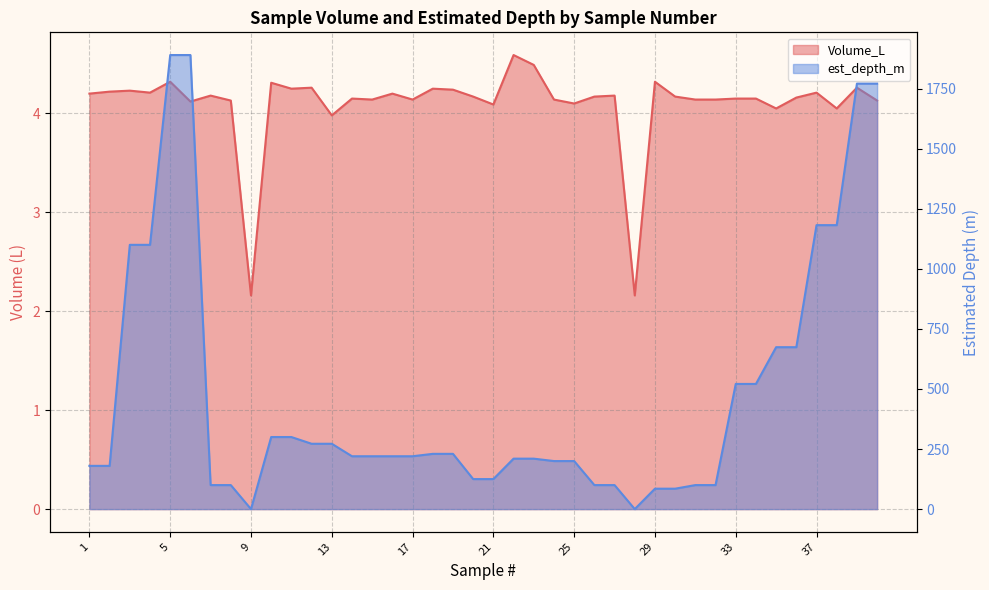

What is the value of the Volume_L point at the 12th from the left?

4.3